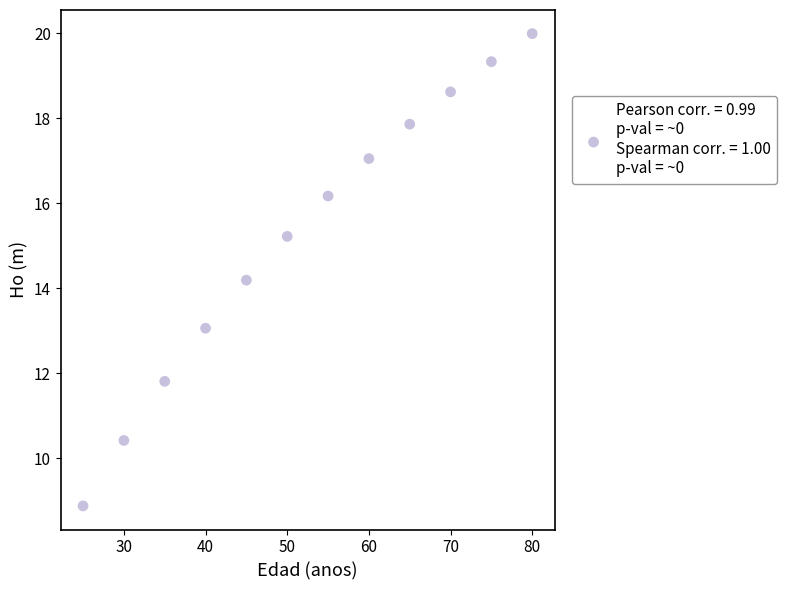

What Y value in the scatter plot is closest to 14?

14.2